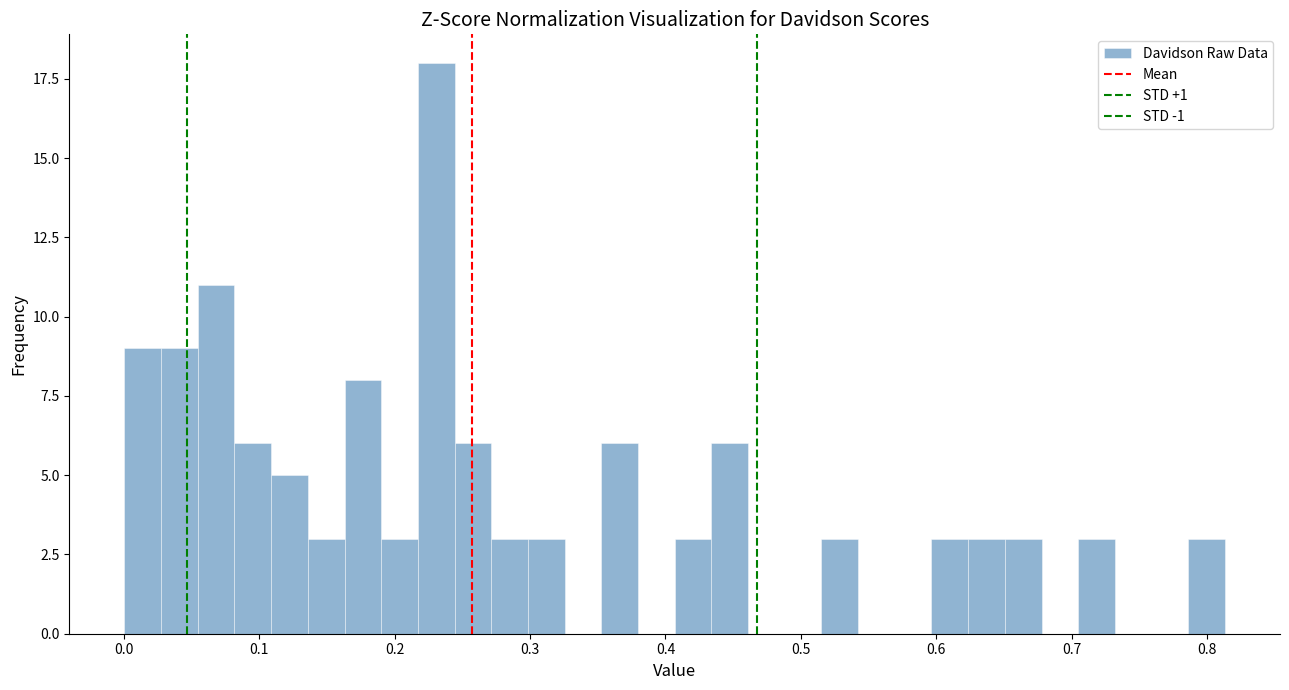

Around what value on the x-axis is the tallest bar? Give the approximate position of its centre, as read against the axis.

0.23